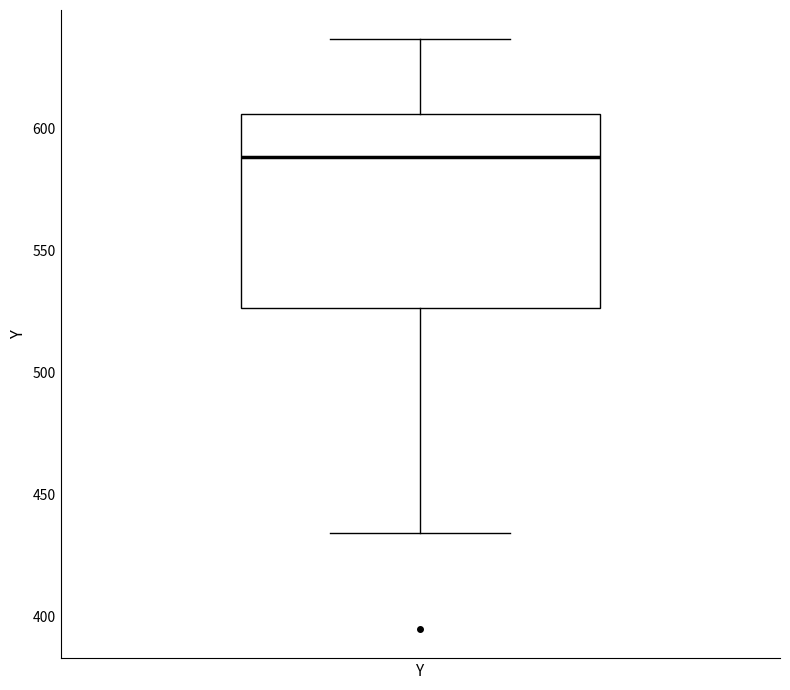

Read this box plot against the y-axis: the position of the median line, the range covered by the box, and the ends of both whiskers. The values are not printed on the chart, so give them approximately, as read against the axis.

median 590, box 525 to 605, whiskers 435 to 635